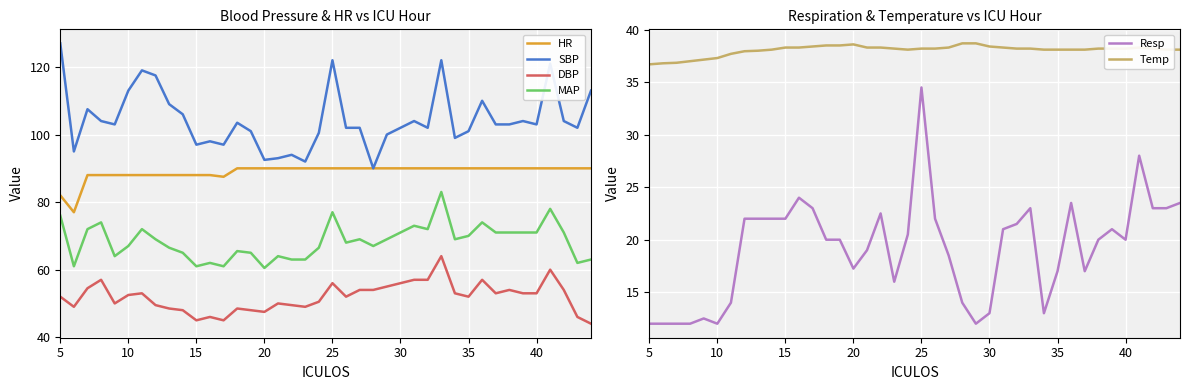

The value of MAP at 10 is 19.7. True or false?

False